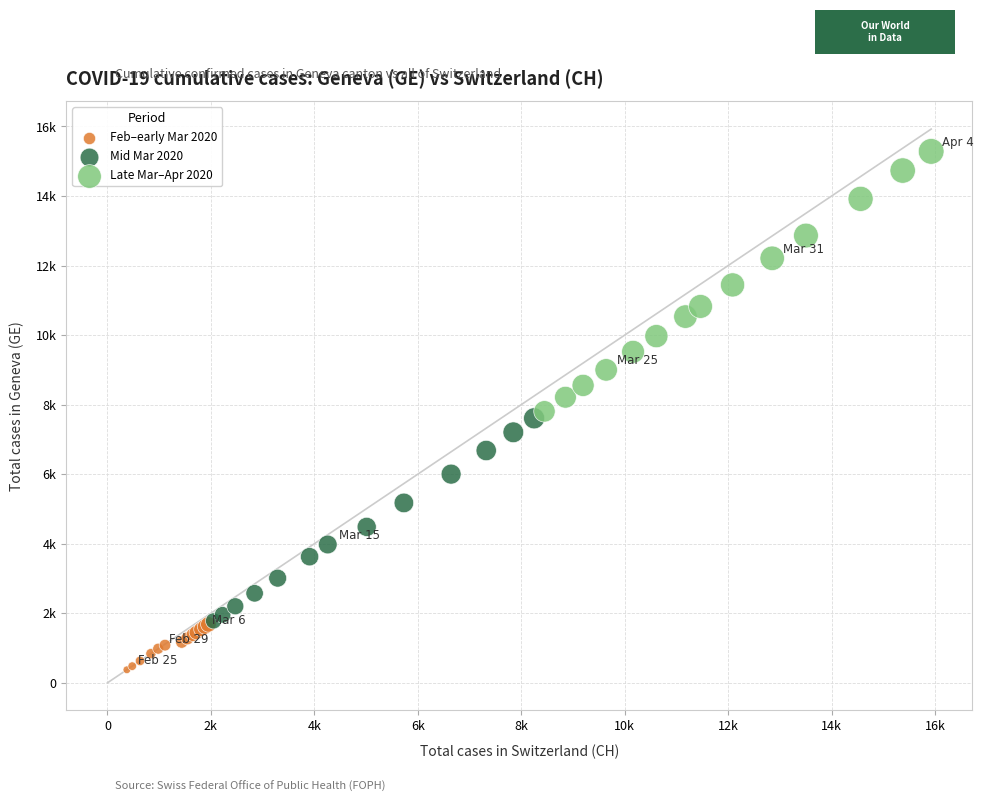

Which series reaches the minimum Y coordinate?

Feb–early Mar 2020